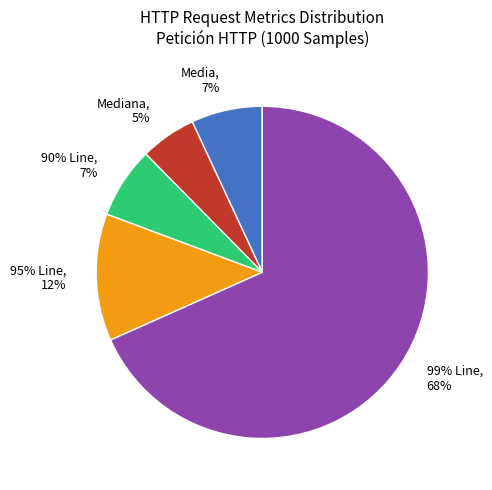

To the nearest percent, what is the combined percentage of 90% Line and Mediana?

12%